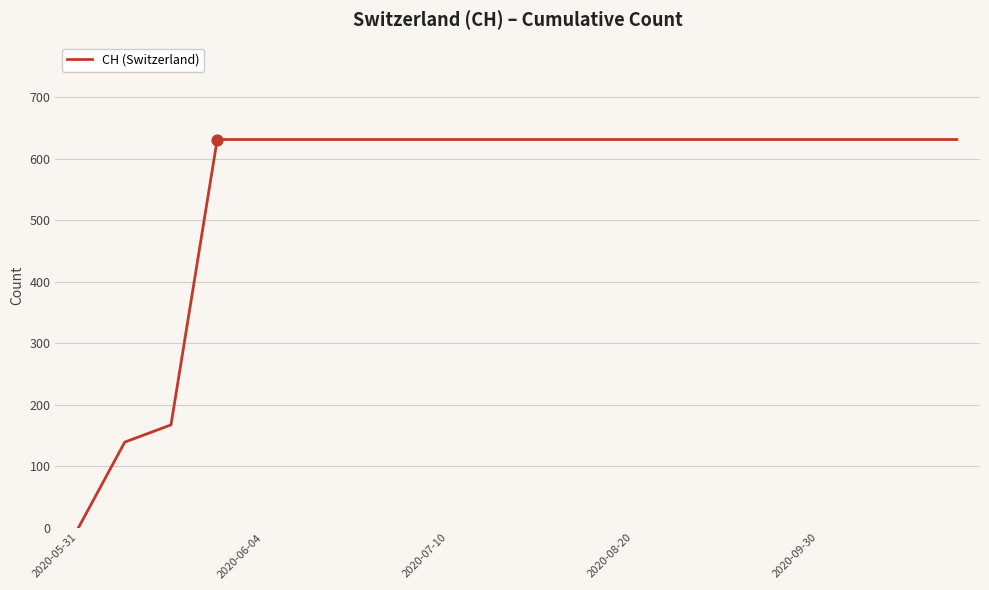

What is the difference between the maximum and minimum values?

631